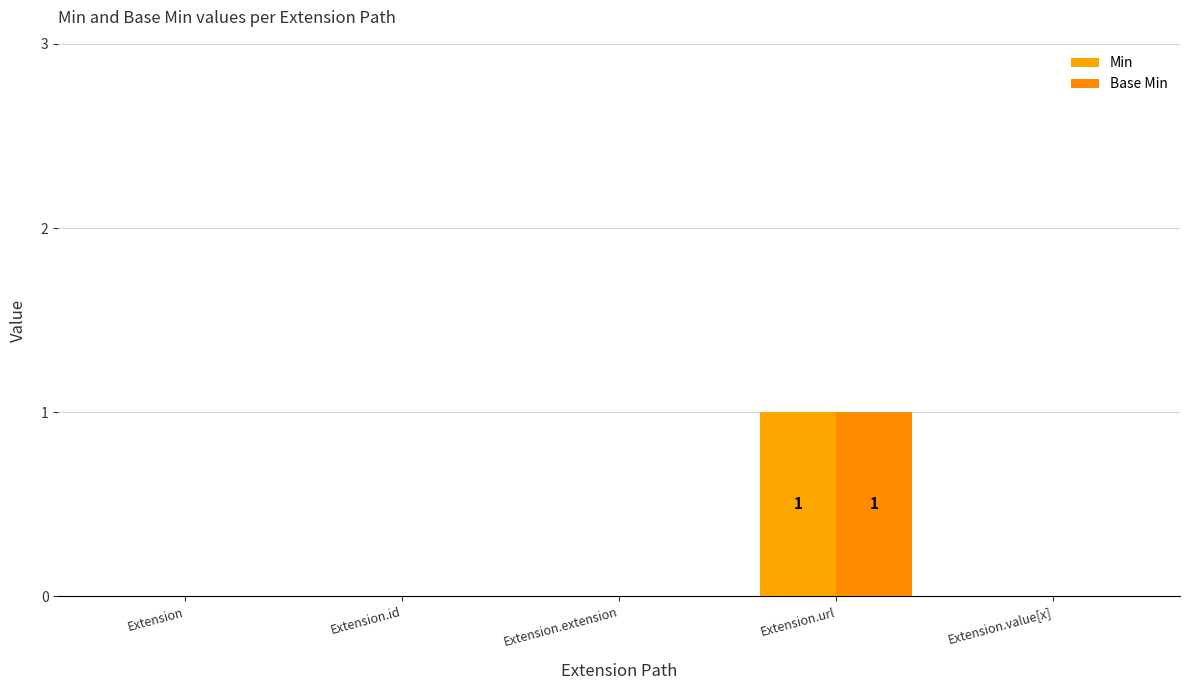

Rank the series by their maximum value, from highest to lowest.

Min, Base Min